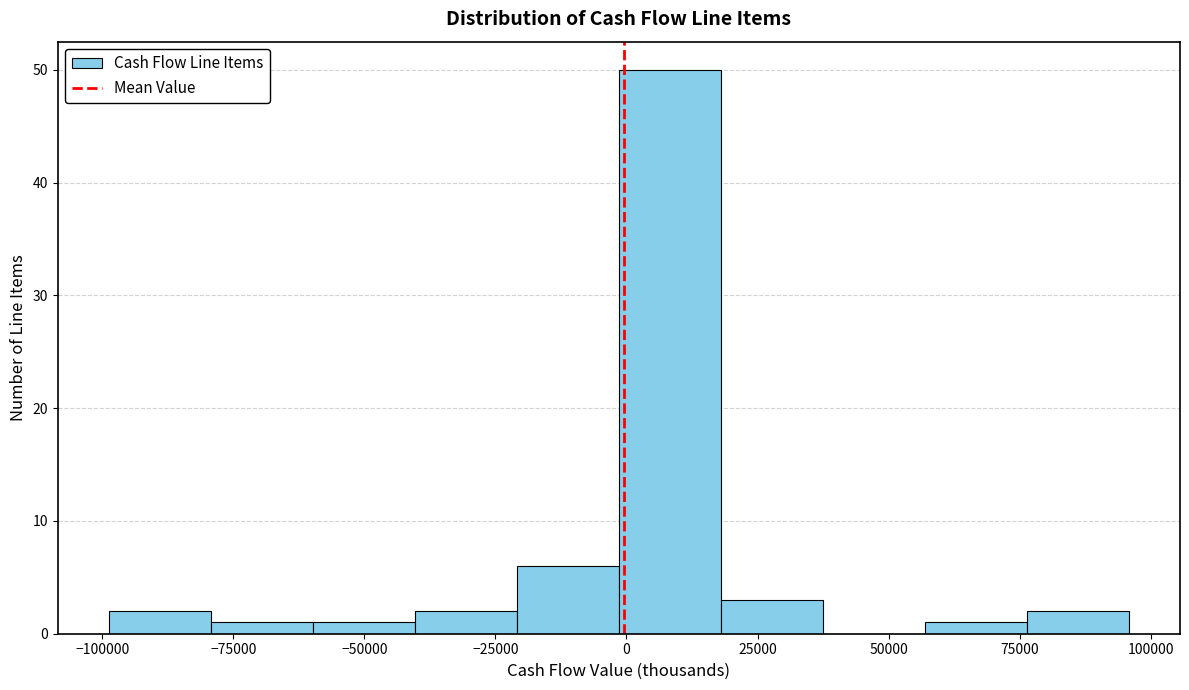

Around what value on the x-axis is the tallest bar? Give the approximate position of its centre, as read against the axis.

10000